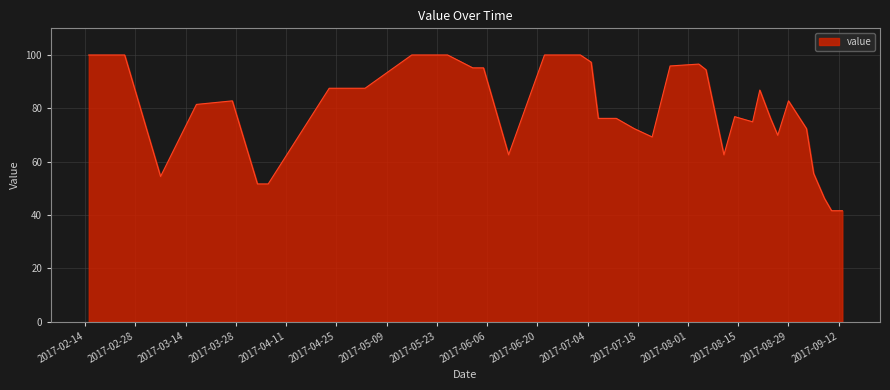

What is the minimum value shown in the chart?

41.6